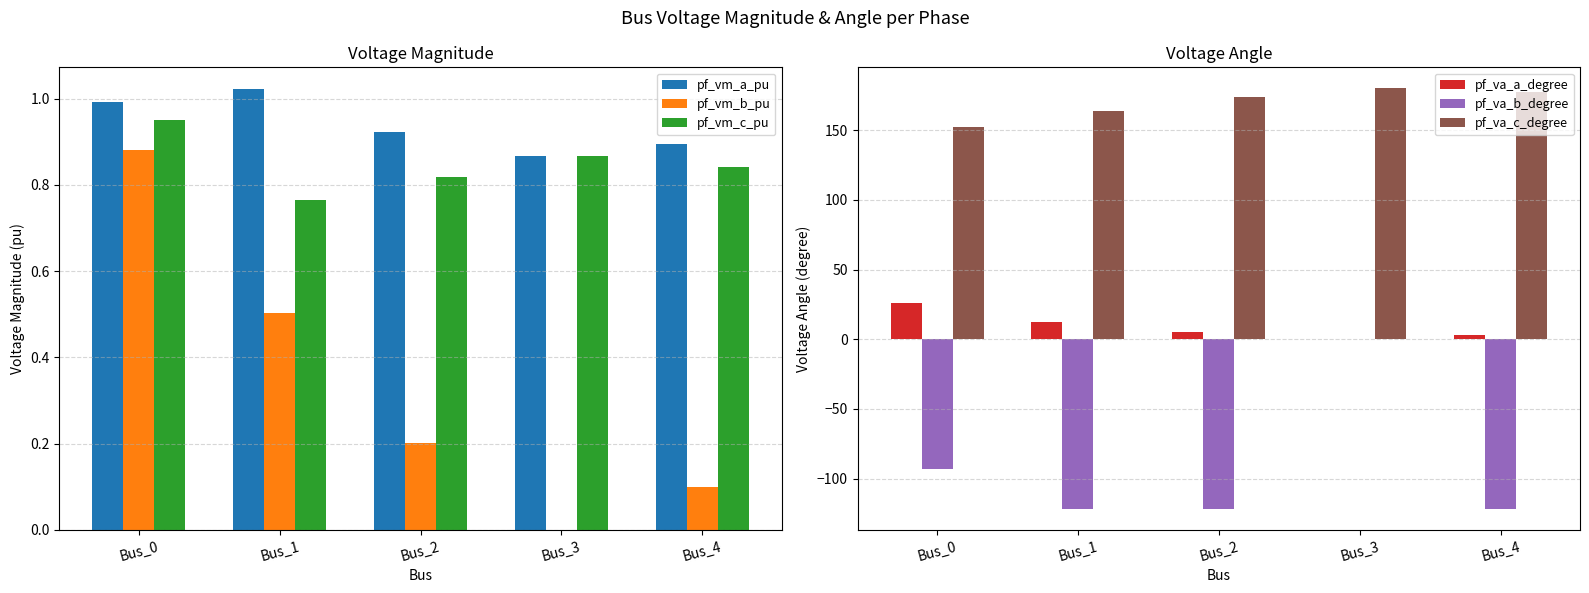

How many data points does each series have?

5